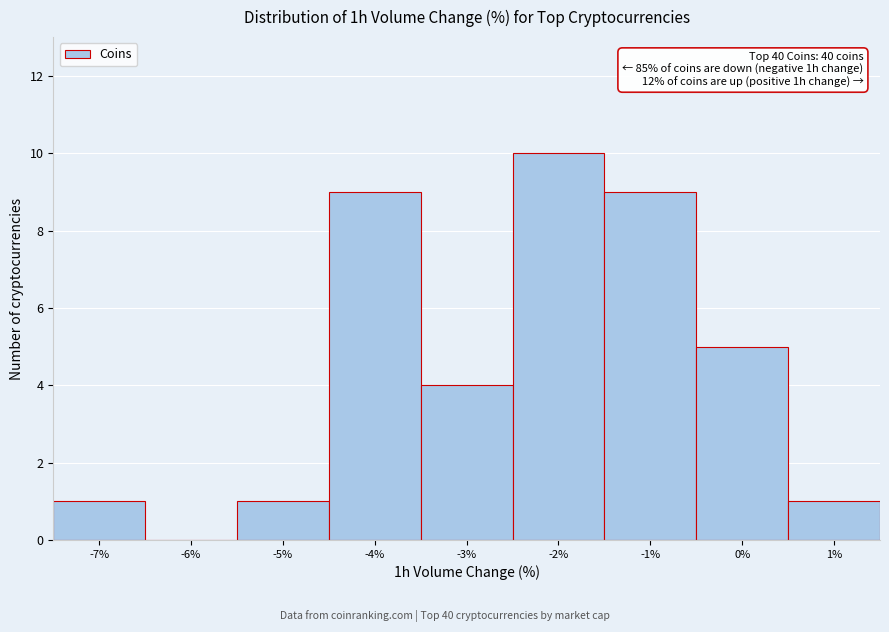

Reading left to right, transcribe all the data shown in this chart.

-7%=1	-6%=0	-5%=1	-4%=9	-3%=4	-2%=10	-1%=9	0%=5	1%=1